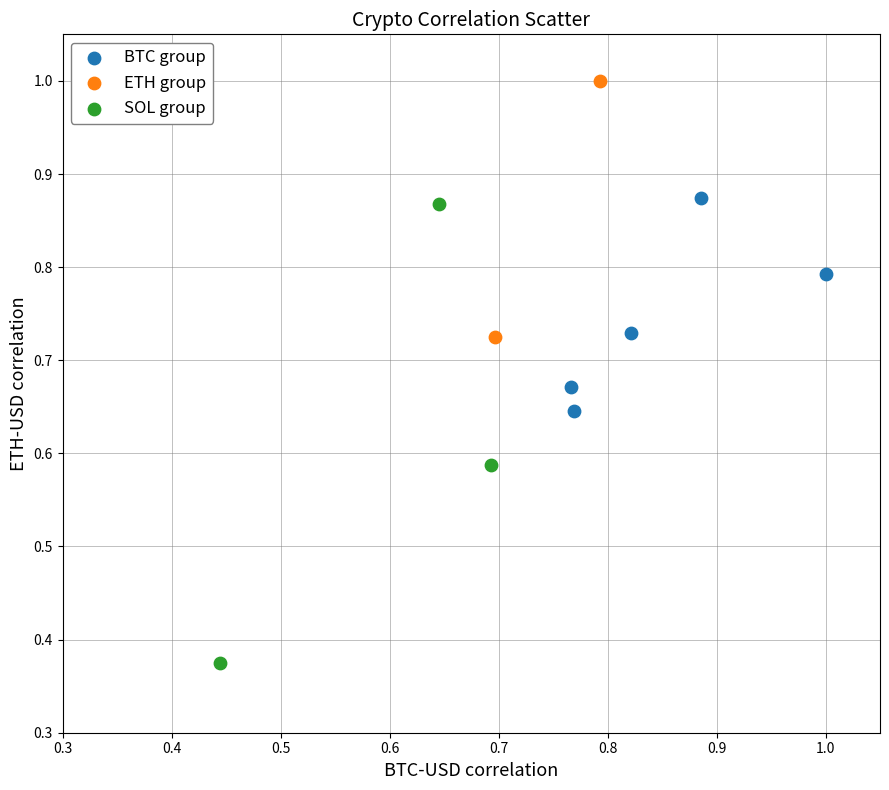

Which series reaches the maximum Y coordinate?

ETH group